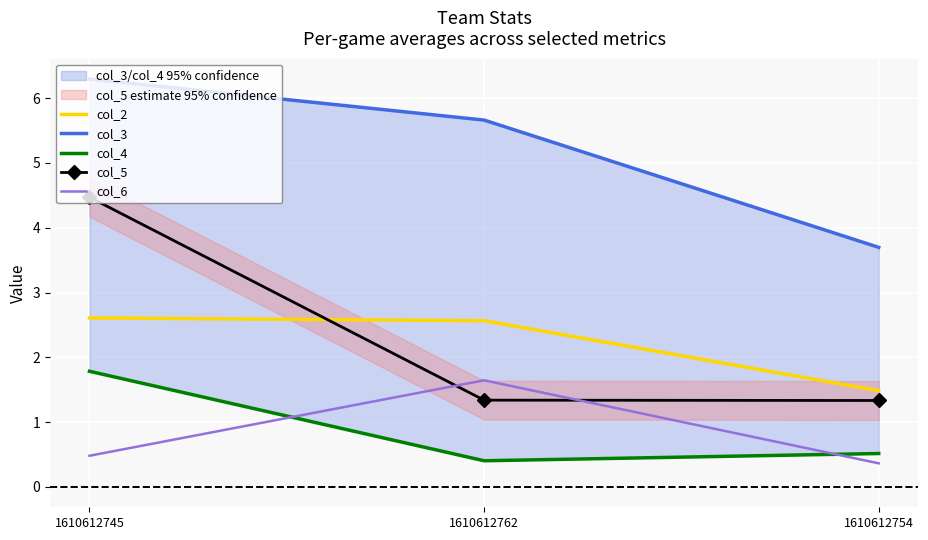

Rank the series by their maximum value, from lowest to highest.

col_6, col_4, col_2, col_5, col_3